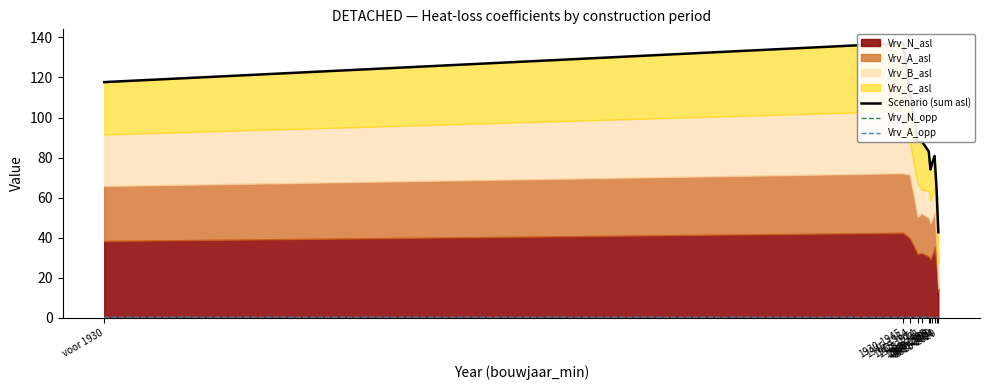

What position from the right is 2015-2020?

1